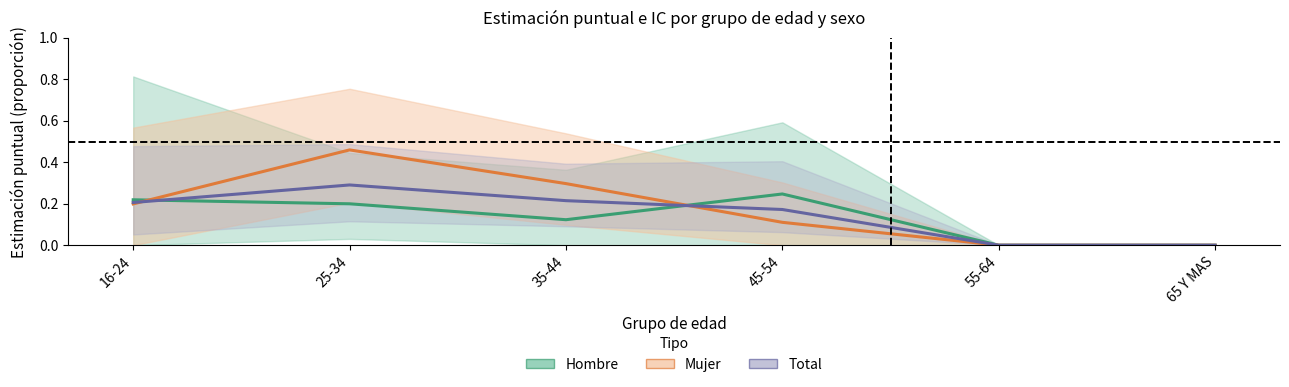

Where do Total (estimación) and Mujer (estimación) first cross each other?

16-24 and 25-34